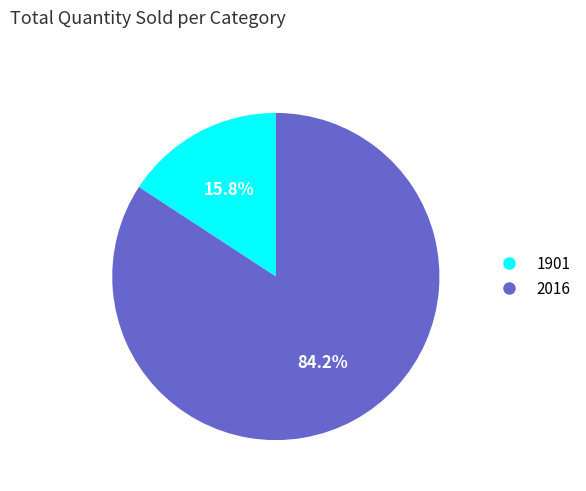

To the nearest percent, what portion does 2016 represent?

84%